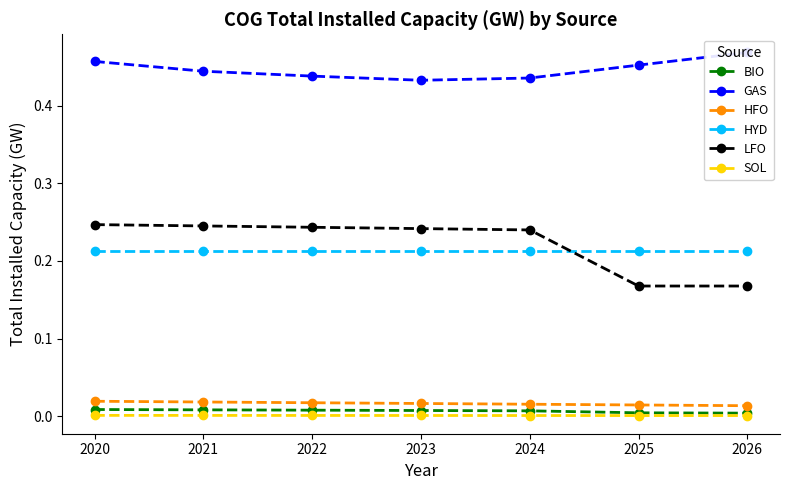

True or false: HFO and BIO intersect in this chart.

False